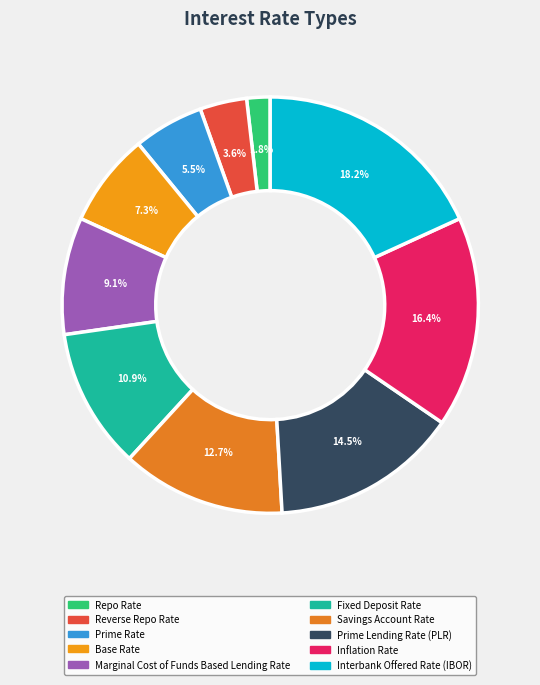

What portion of the pie excludes Savings Account Rate?

87.3%